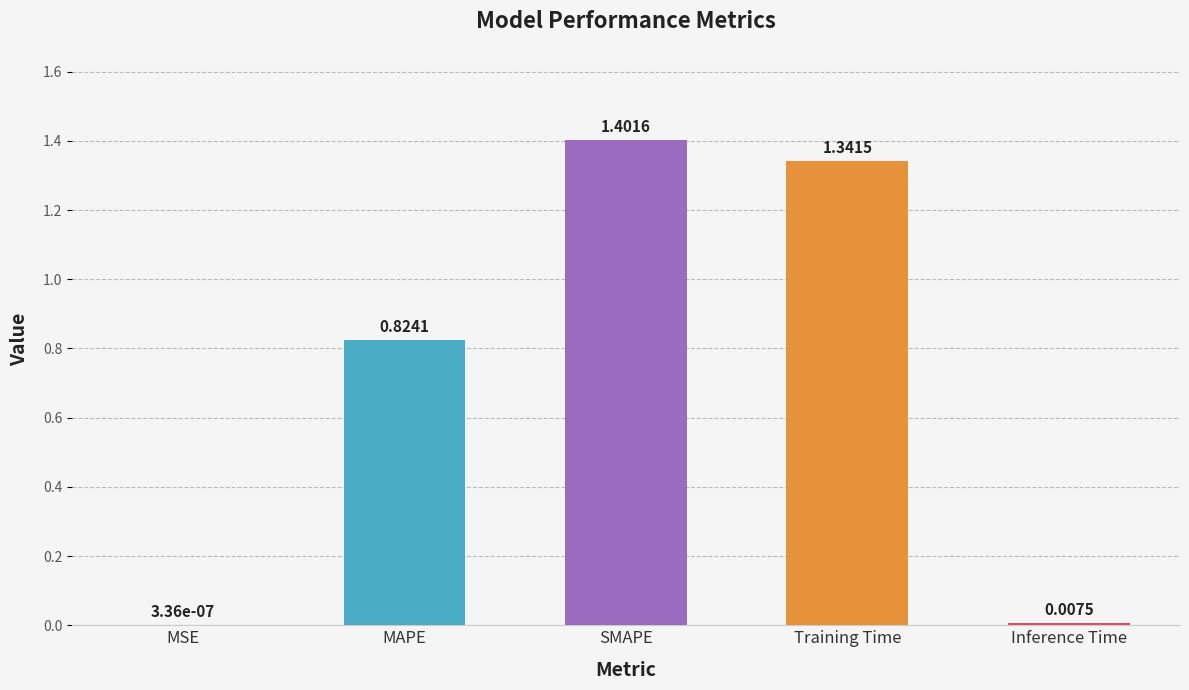

Is it true that the value at Training Time is 2.3?

False